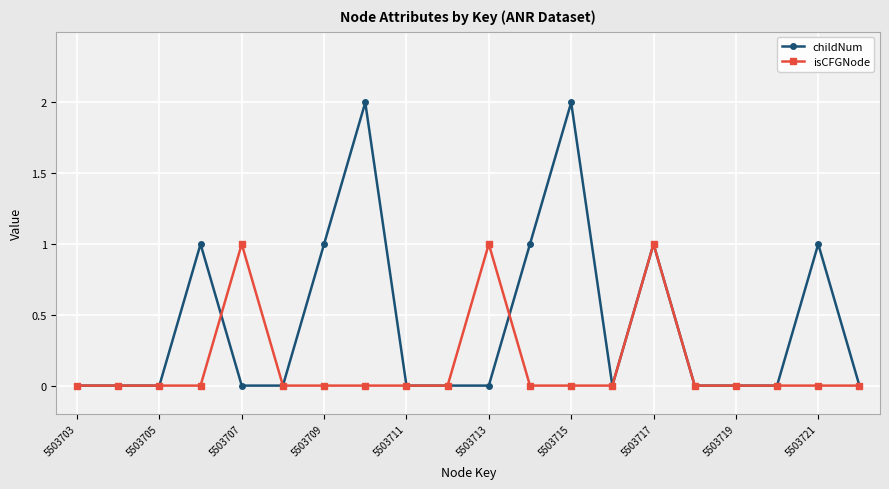

True or false: childNum has more than 1 interior local peaks.

True